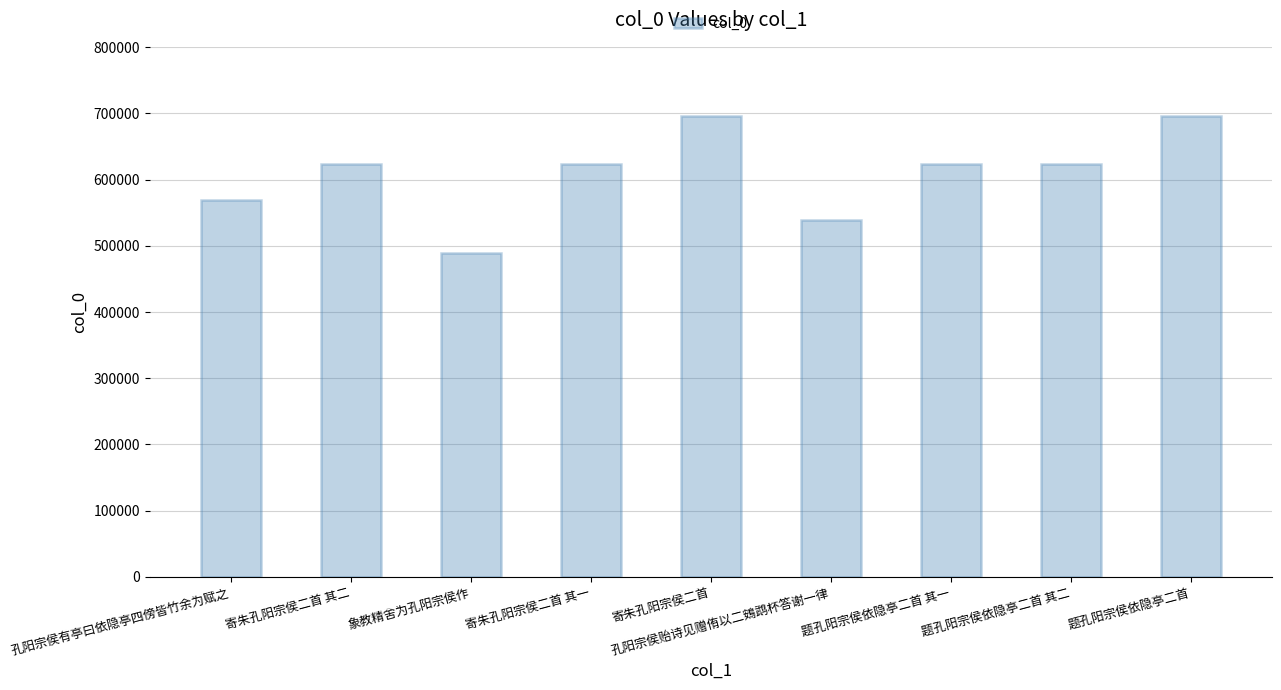

What is the label of the 3rd bar from the left?

象教精舍为孔阳宗侯作